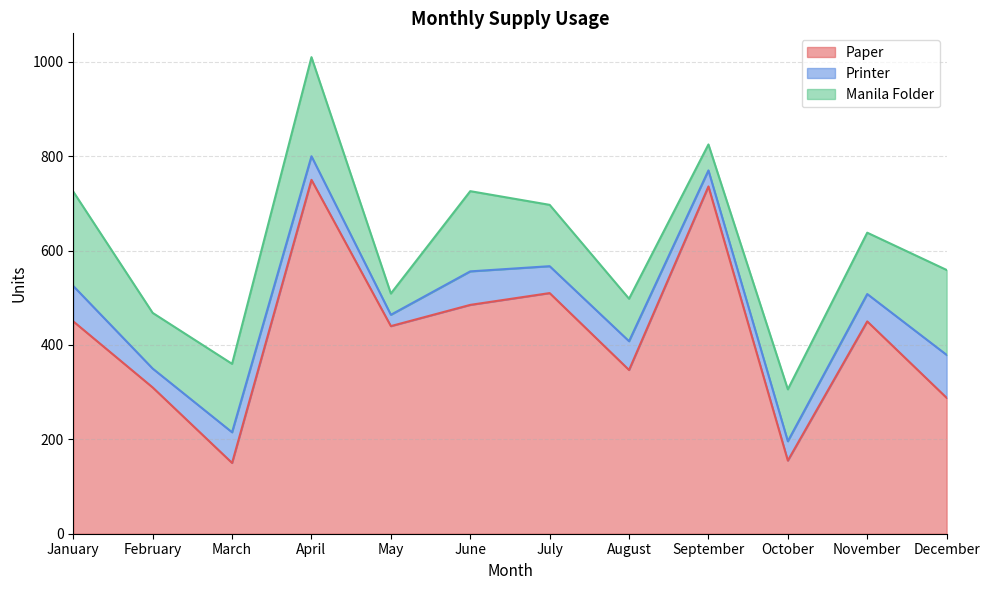

Is it true that Manila Folder equals 45 at May?

True